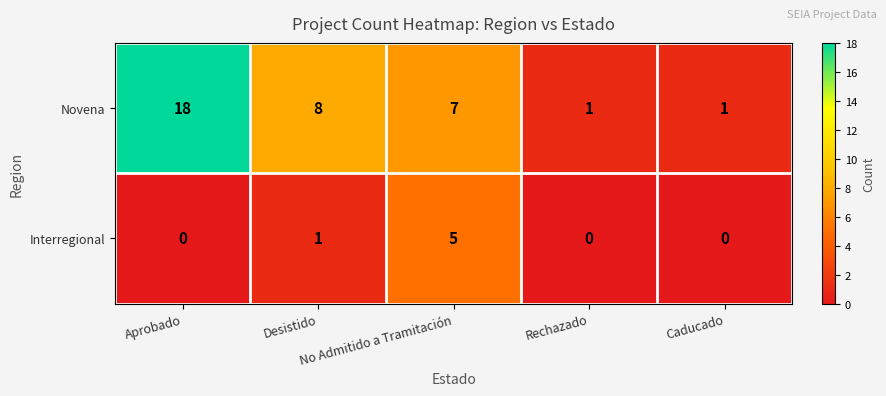

How many Interregional values are between 0 and 1?

4